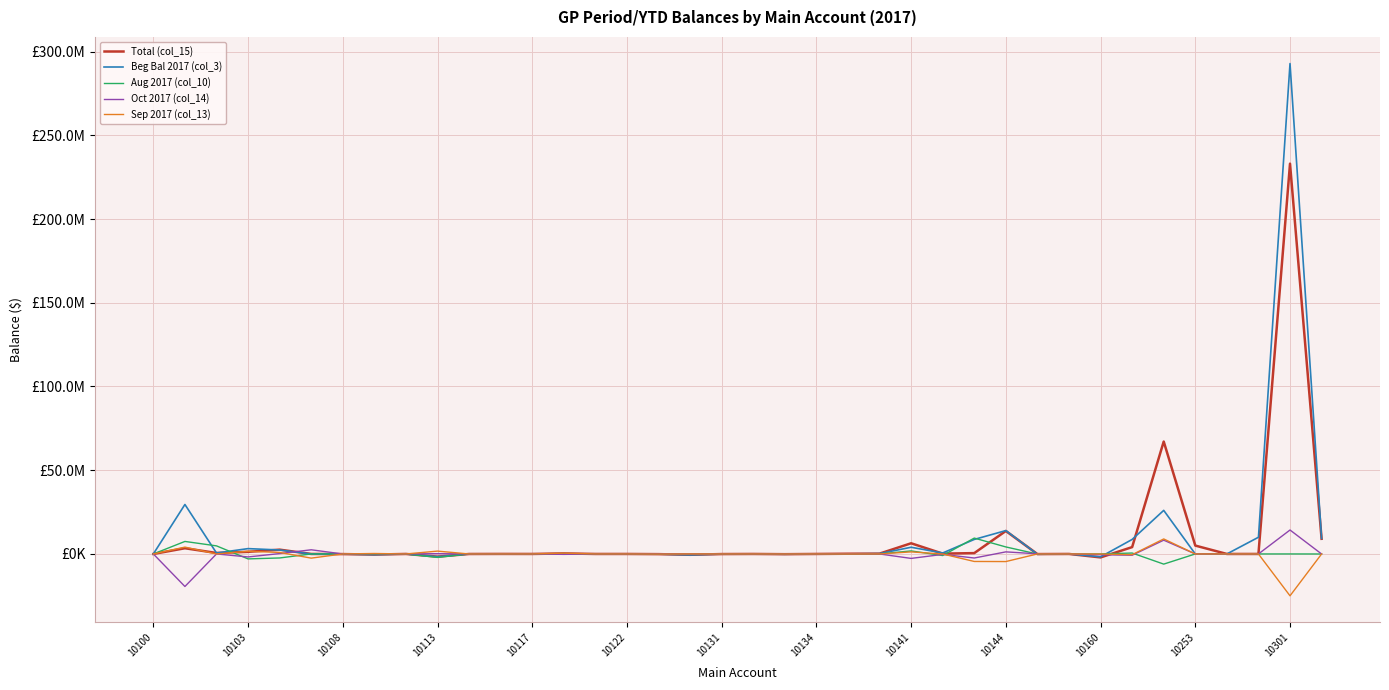

Does the chart display data point markers on the line(s)?

No